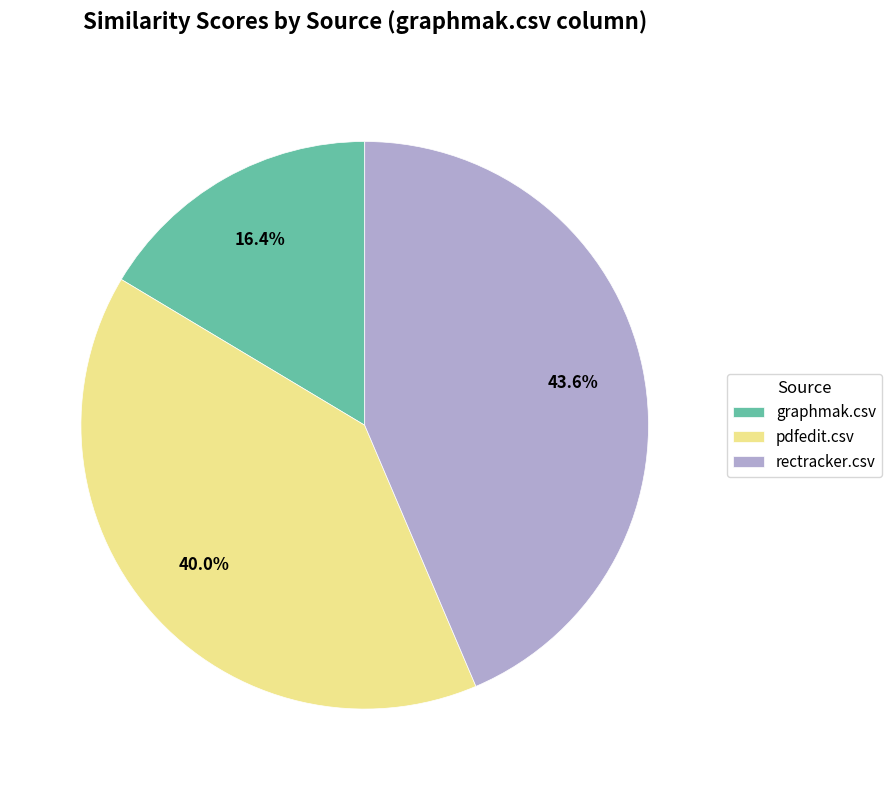

To the nearest percent, what is the difference between the rectracker.csv and graphmak.csv slice percentages?

27%